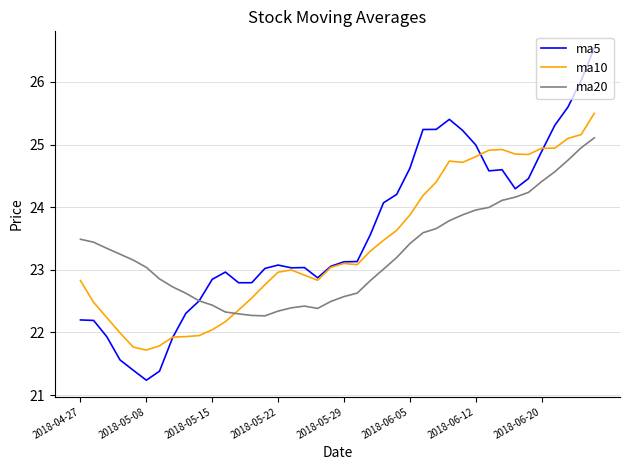

True or false: ma5 has more than 0 interior local peaks.

True